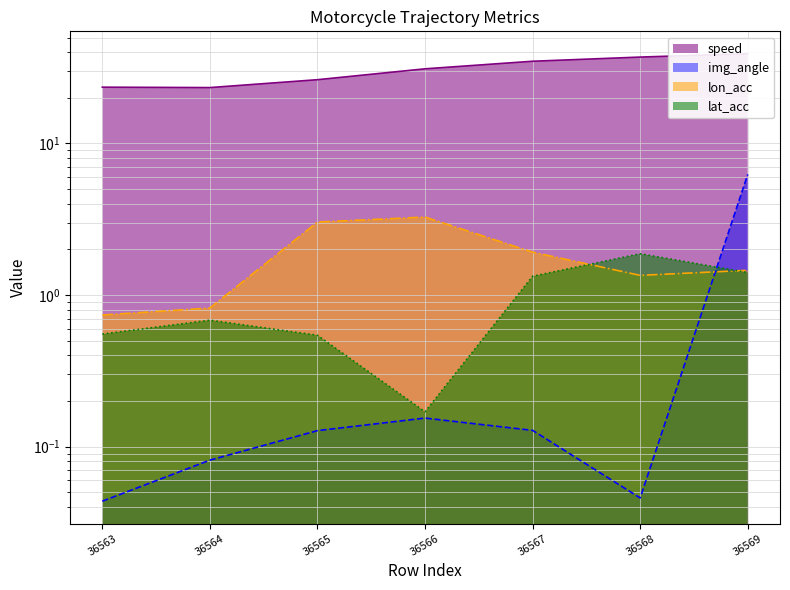

What is the difference between the maximum and minimum values in the img_angle series?

6.2